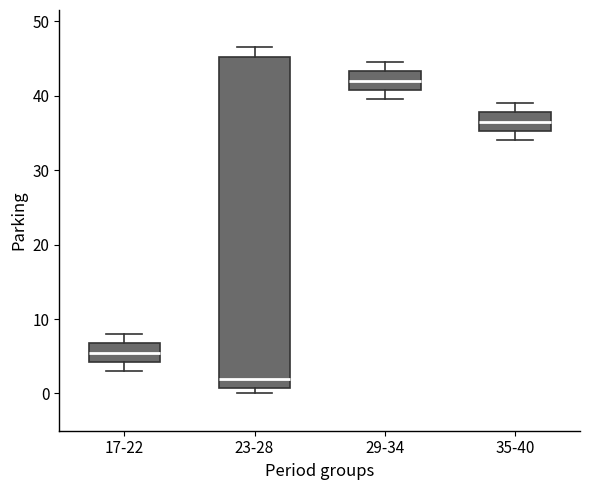

Which box has the highest median line?

29-34